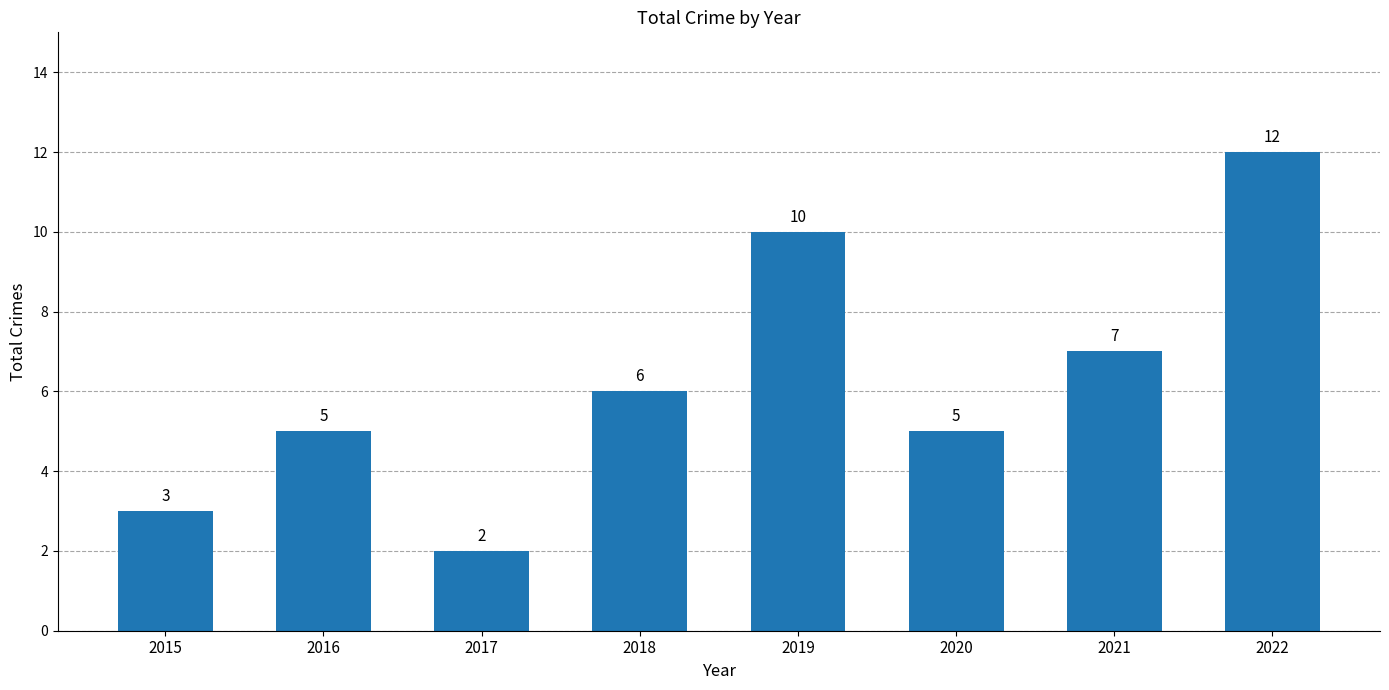

Which has a higher value, 2016 or 2017?

2016